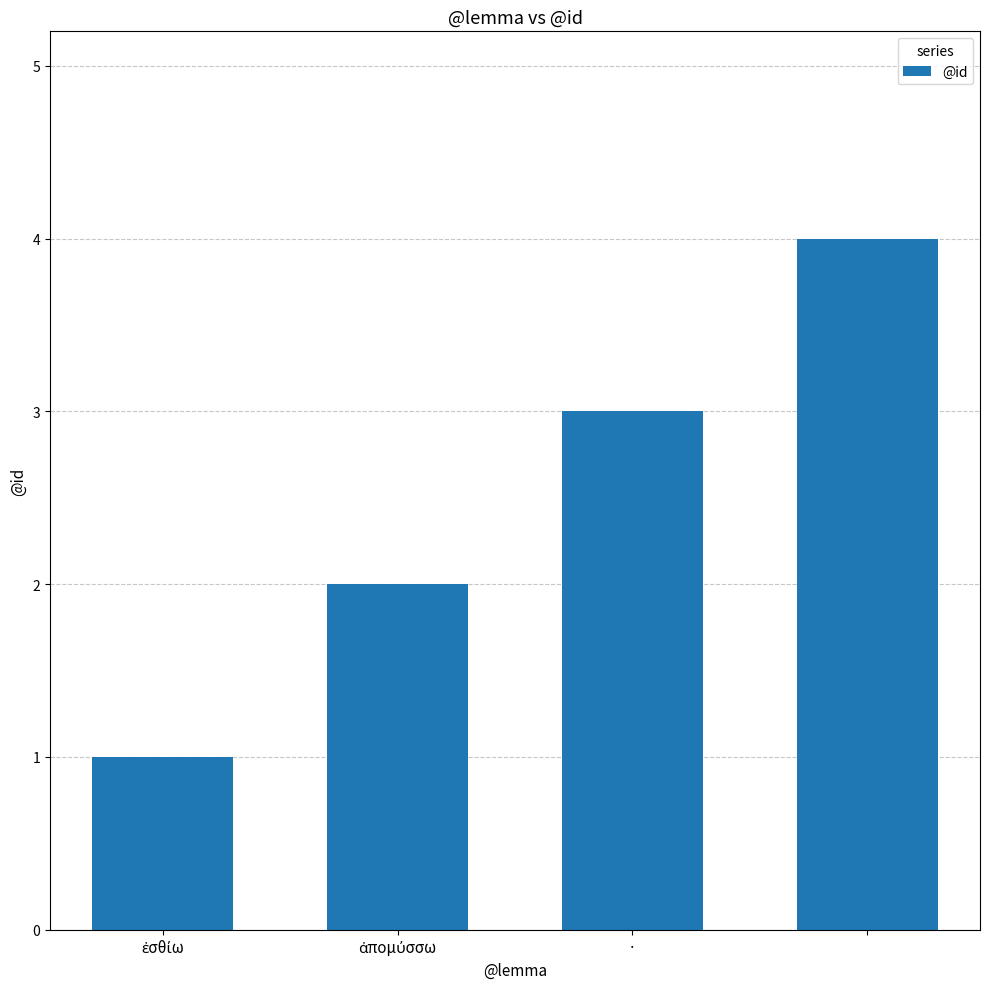

What is the difference between the maximum and minimum values?

3